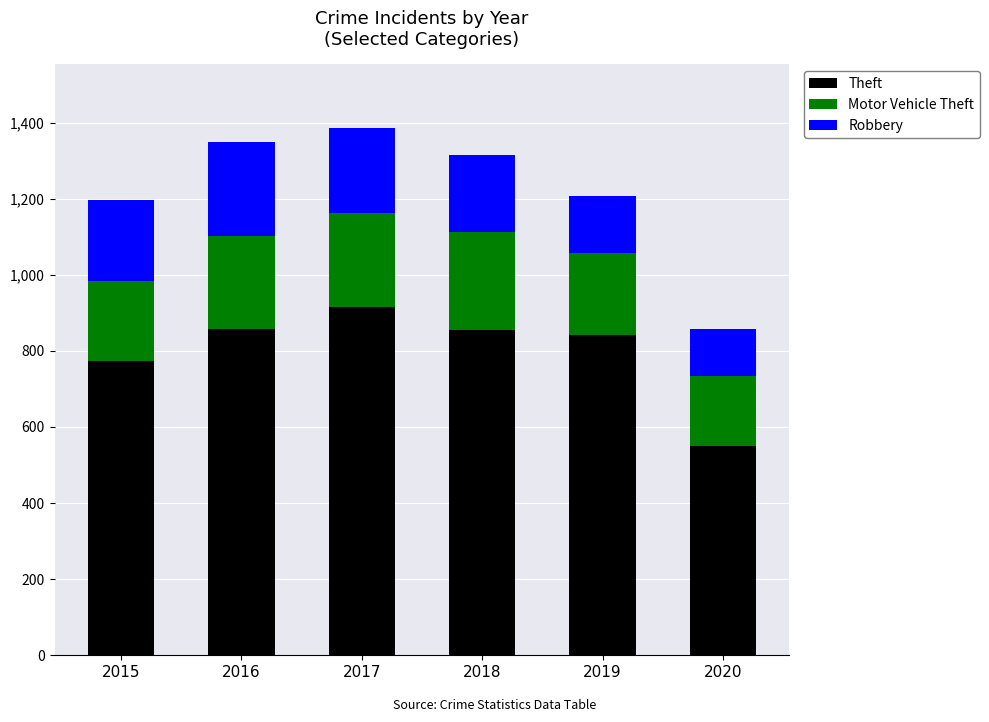

At which label does Theft reach its minimum?

2020